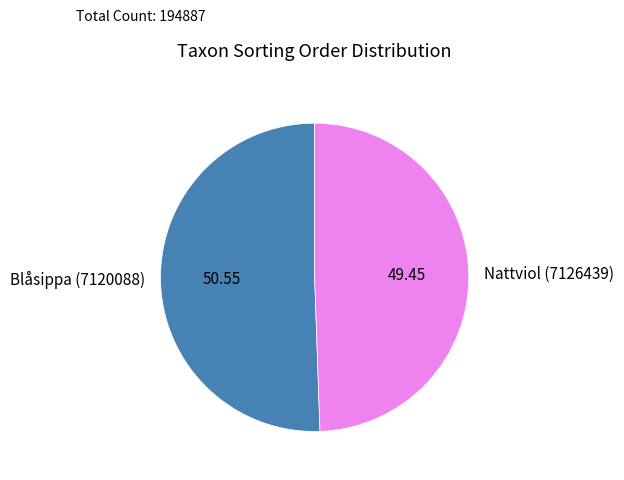

Which has a higher value, Nattviol (7126439) or Blåsippa (7120088)?

Blåsippa (7120088)